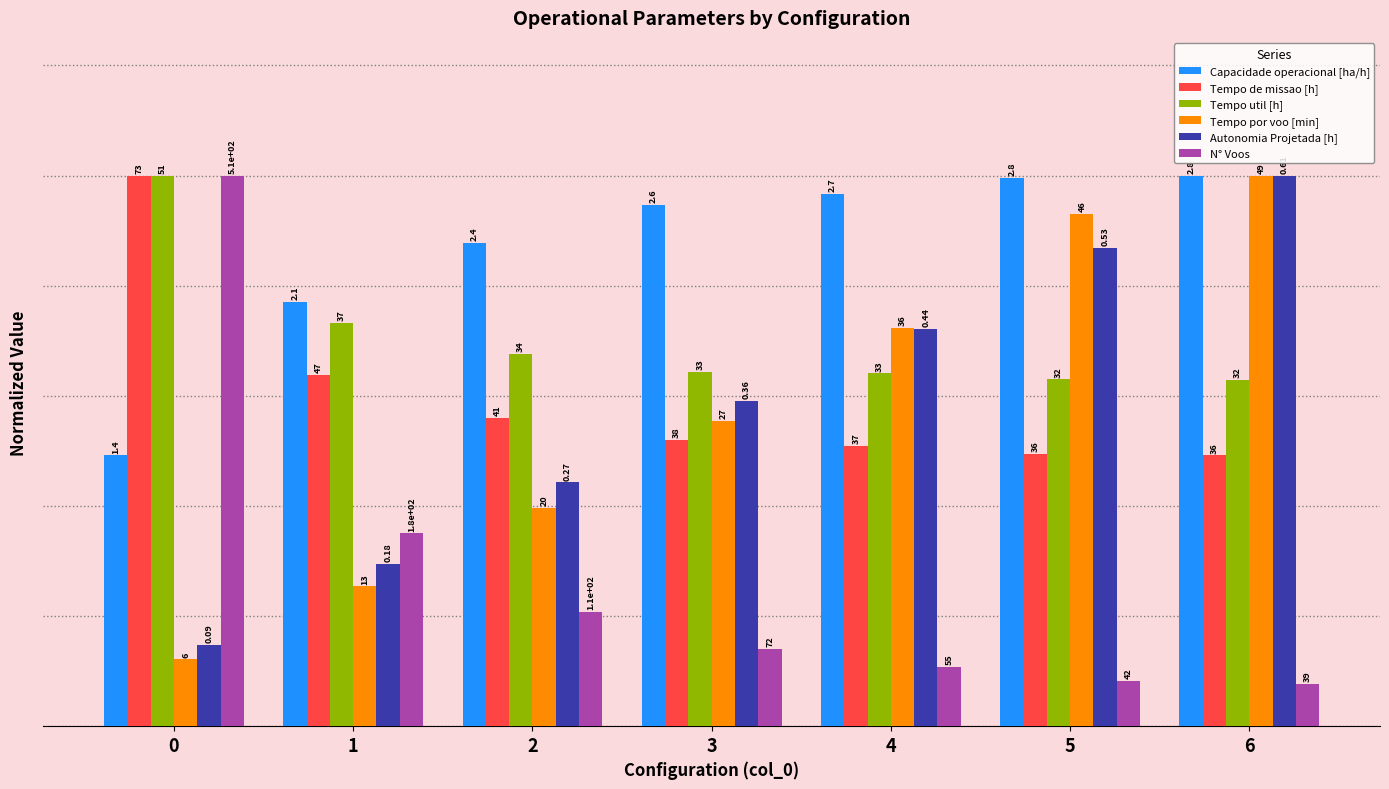

What is the value of the N° Voos bar at the 1st from the left?

1.0